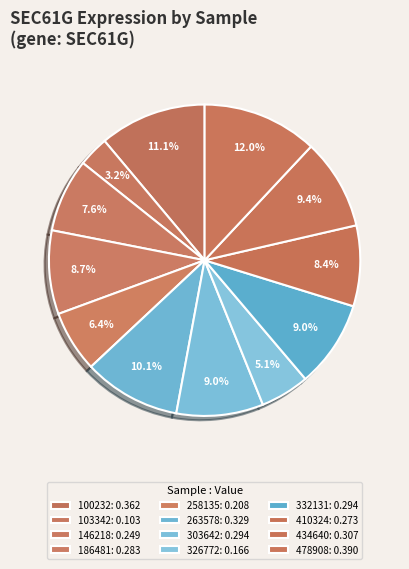

How many slices are in this pie chart?

12